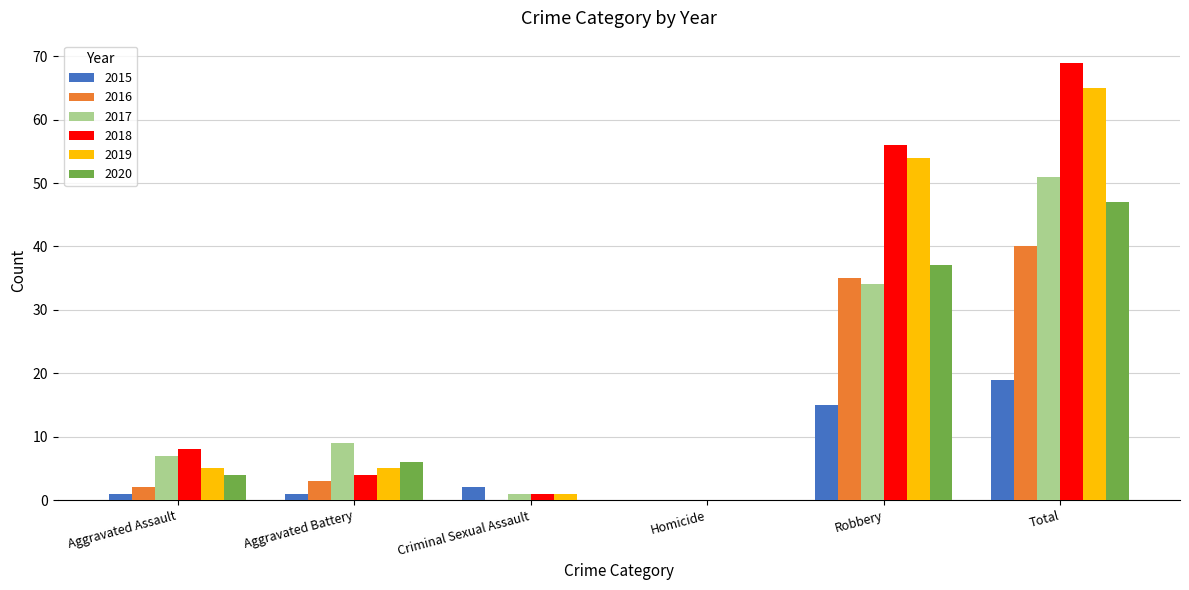

Reading left to right, what are all the values shown in this chart?

2015: 1	1	2	0	15	19
2016: 2	3	0	0	35	40
2017: 7	9	1	0	34	51
2018: 8	4	1	0	56	69
2019: 5	5	1	0	54	65
2020: 4	6	0	0	37	47